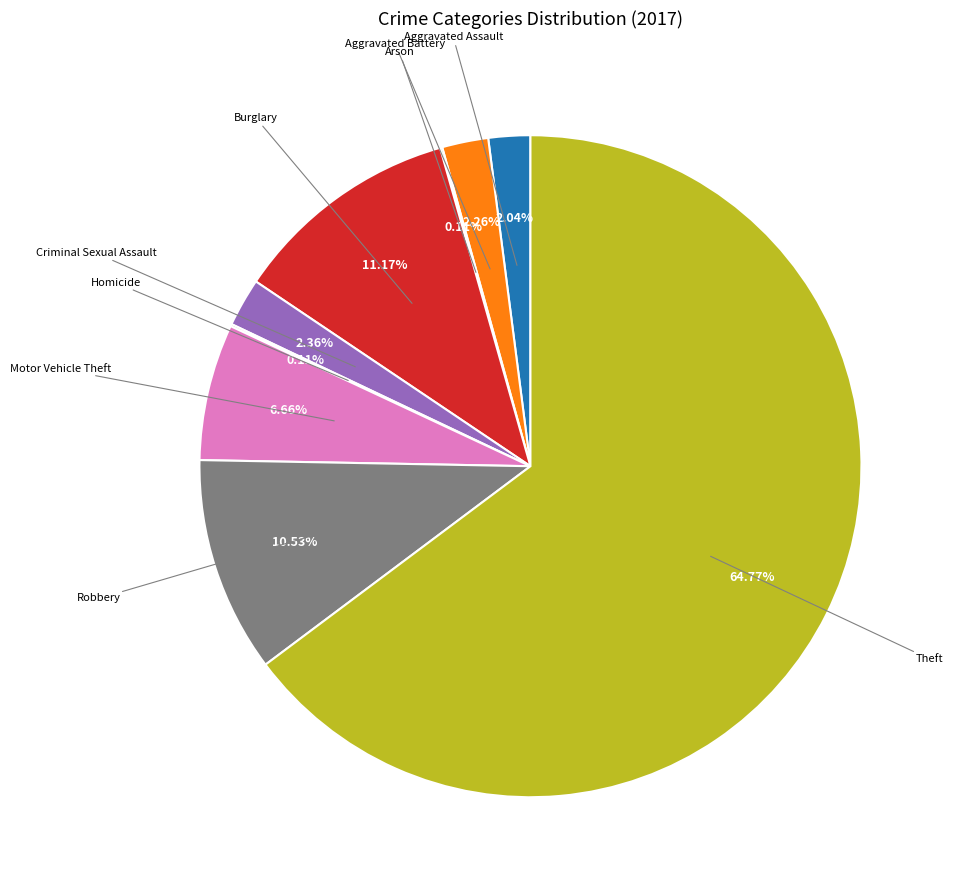

Which category accounts for the majority?

Theft